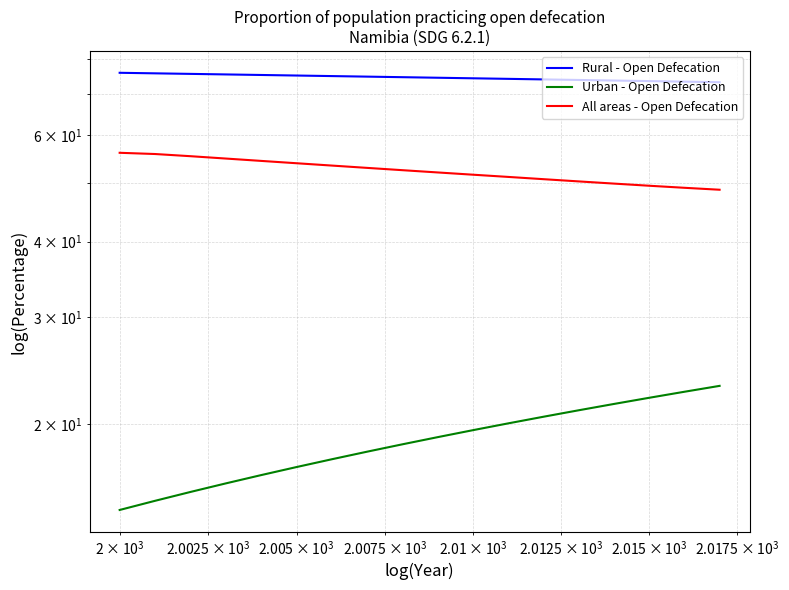

What is the sum of all All areas - Open Defecation values?

941.9